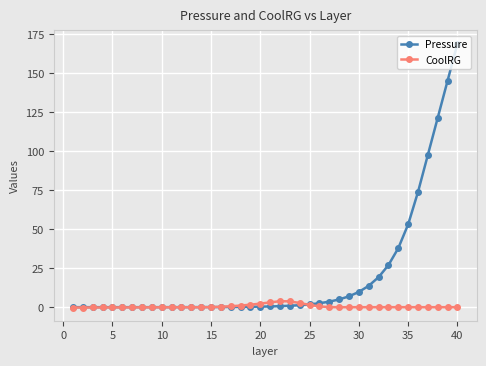

Which series has the largest range (max minus min)?

Pressure